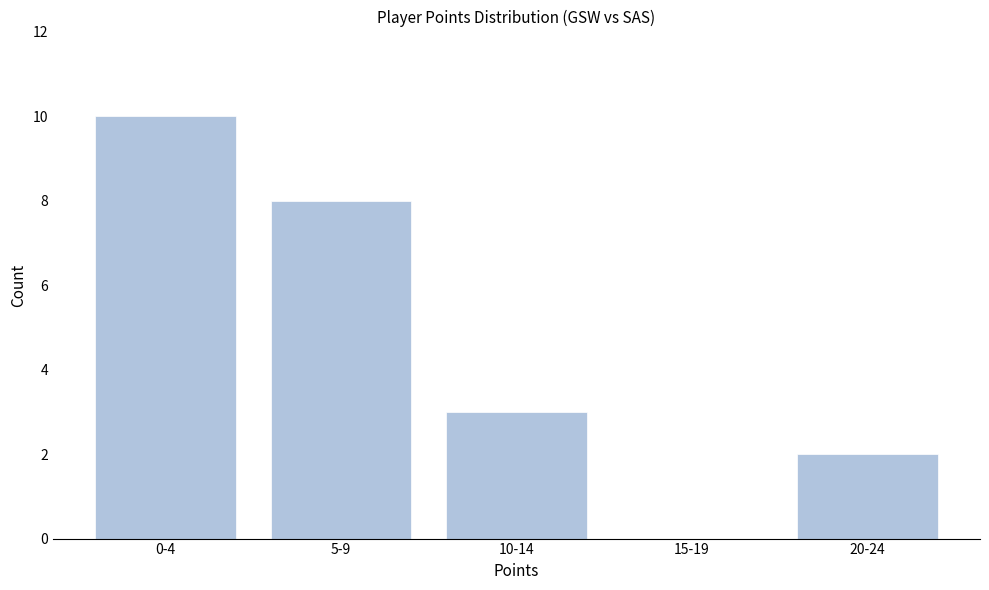

Reading left to right, what are all the values shown in this chart?

0-4=10	5-9=8	10-14=3	15-19=0	20-24=2